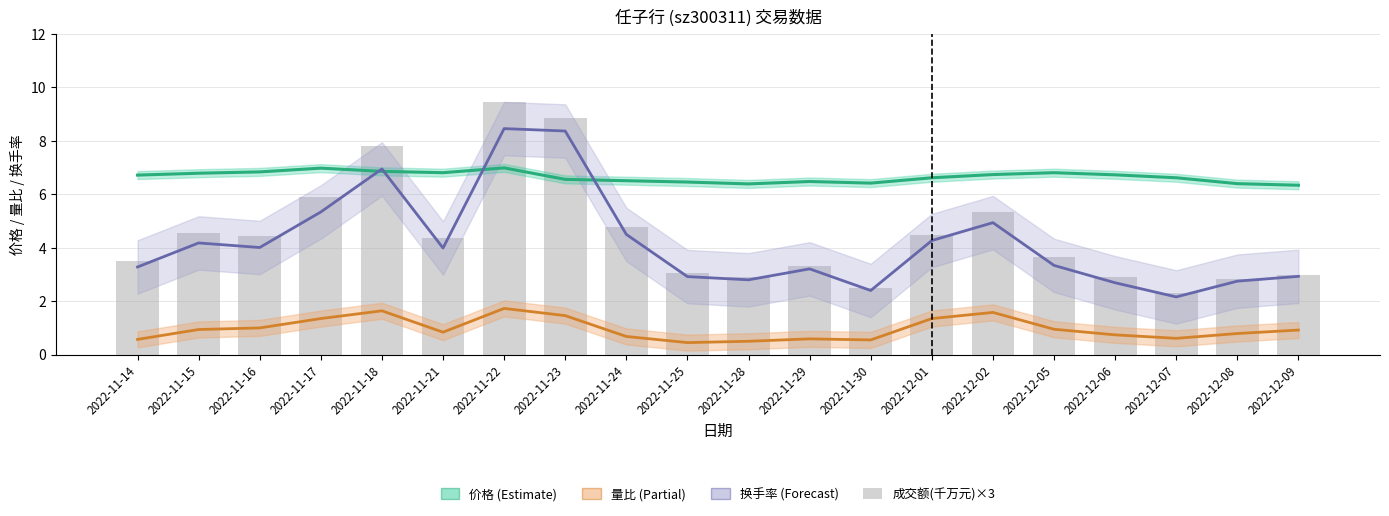

Which series has the largest total across all categories?

价格